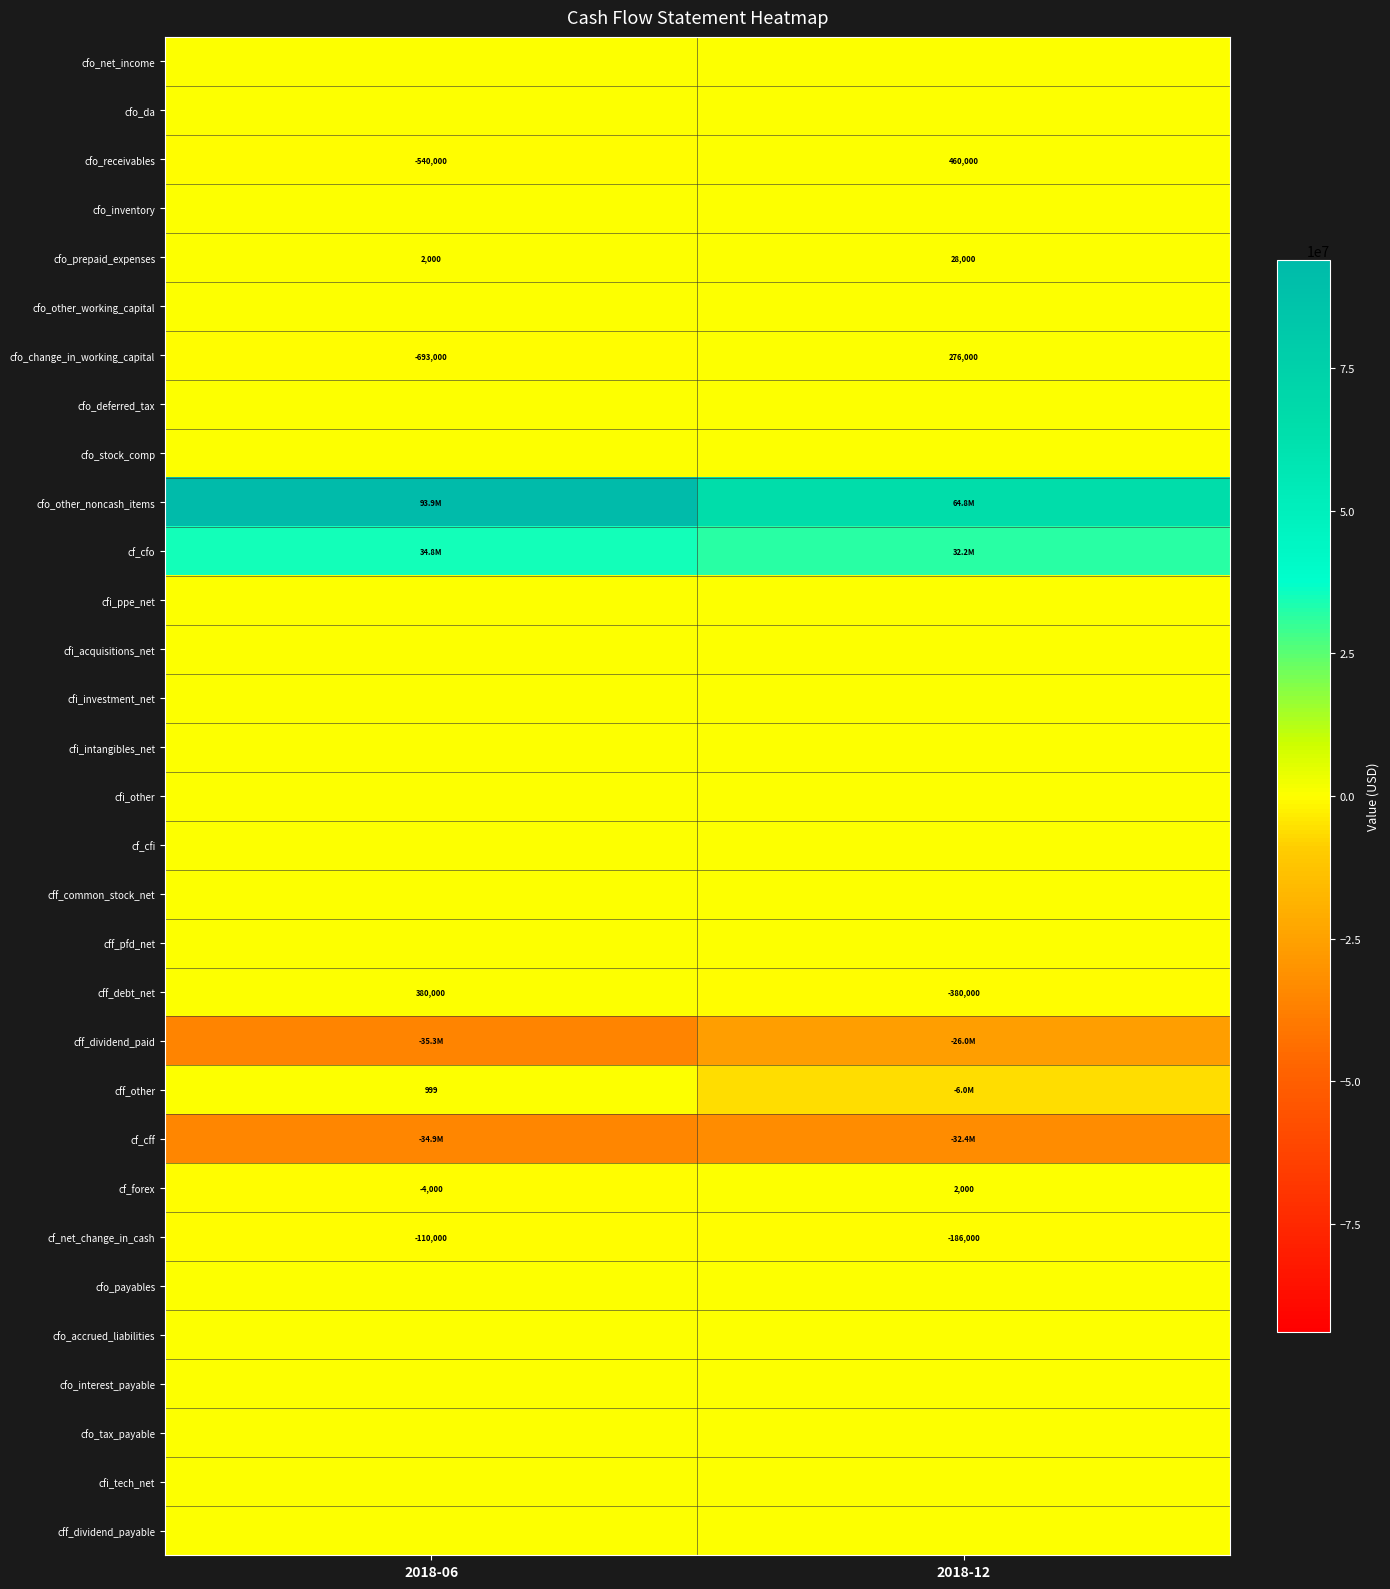

What is the total value across all series at 2018-12?

32850000.0